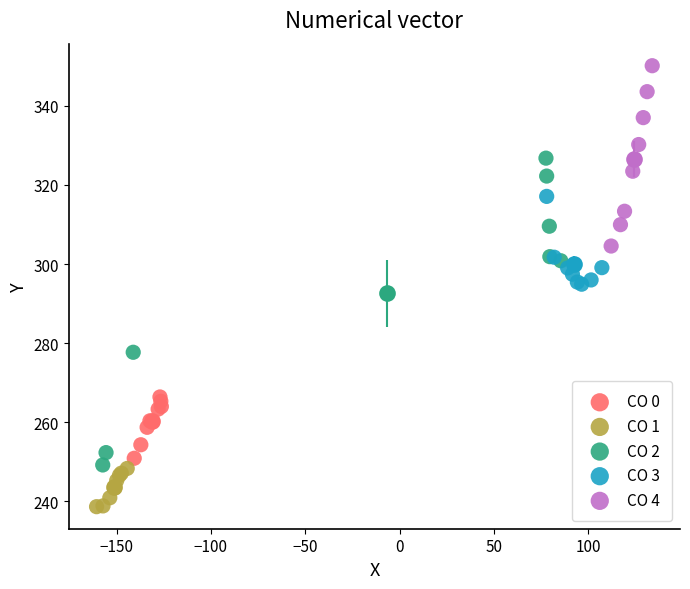

Which series contains the lowest Y value?

CO 1